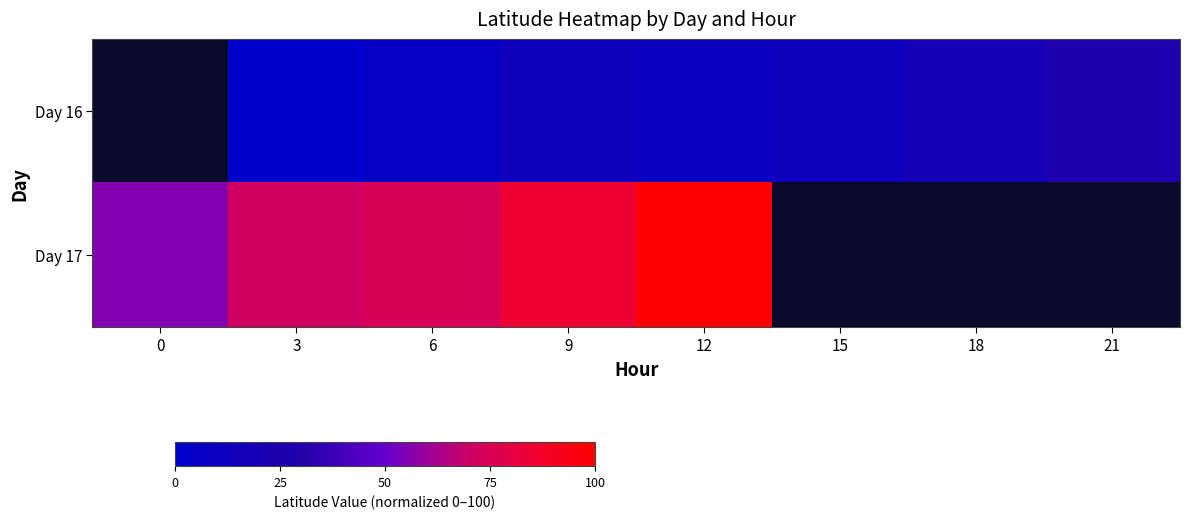

Rank the categories by Day 17 value from highest to lowest.

12, 15, 18, 21, 9, 6, 3, 0